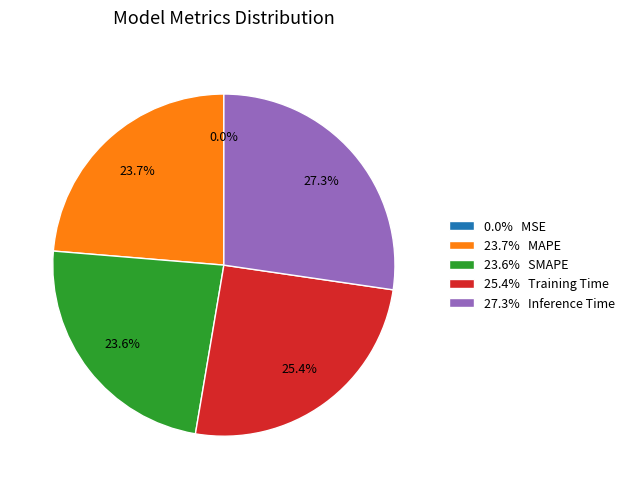

Is 27.3% Inference Time the majority of the pie?

No